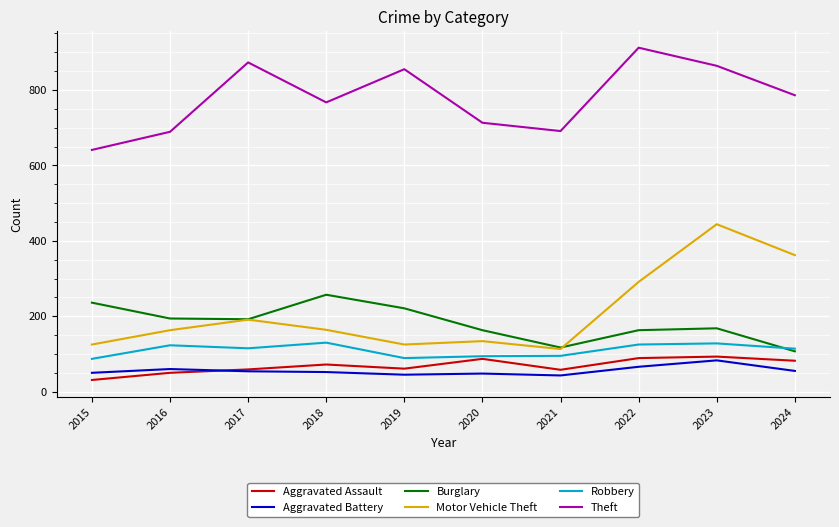

What are all the series names shown in the legend?

Aggravated Assault, Aggravated Battery, Burglary, Motor Vehicle Theft, Robbery, Theft